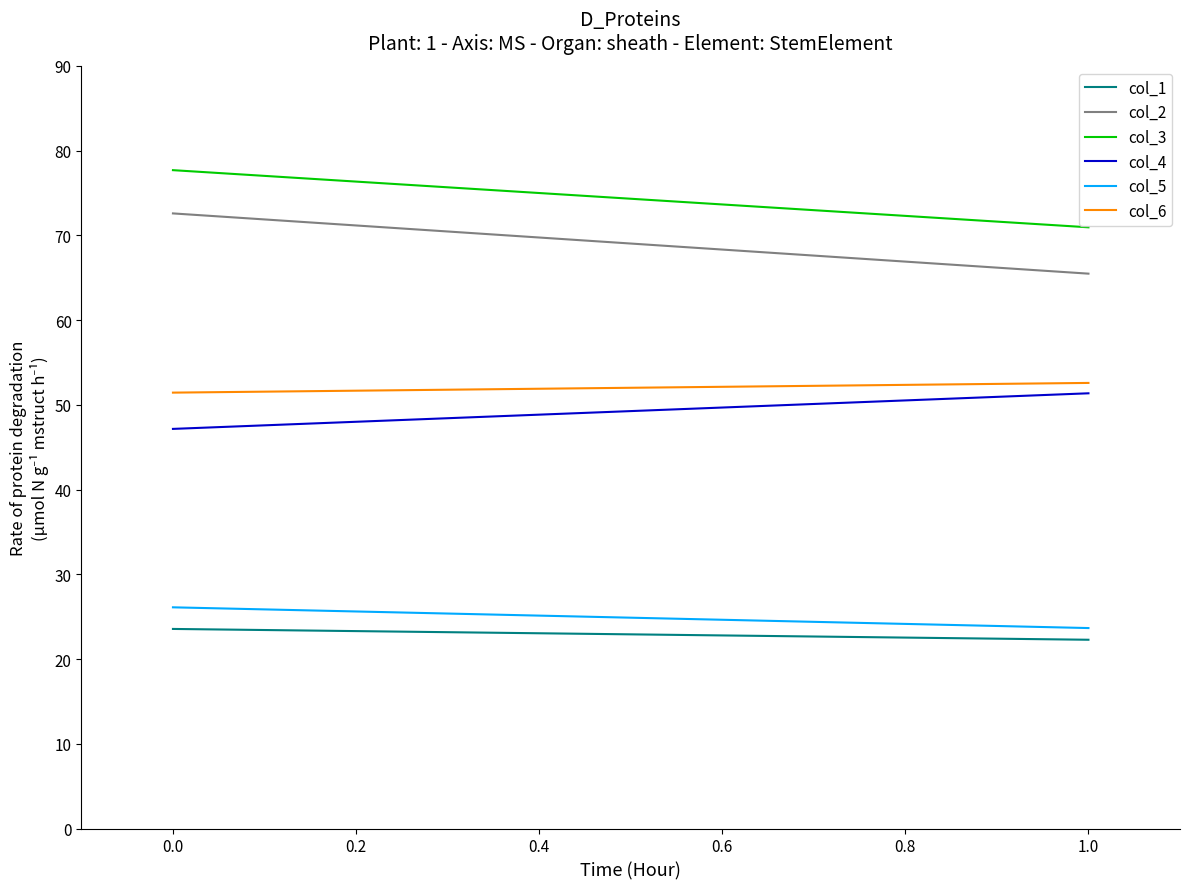

What is the difference between the maximum and minimum values in the col_1 series?

1.3